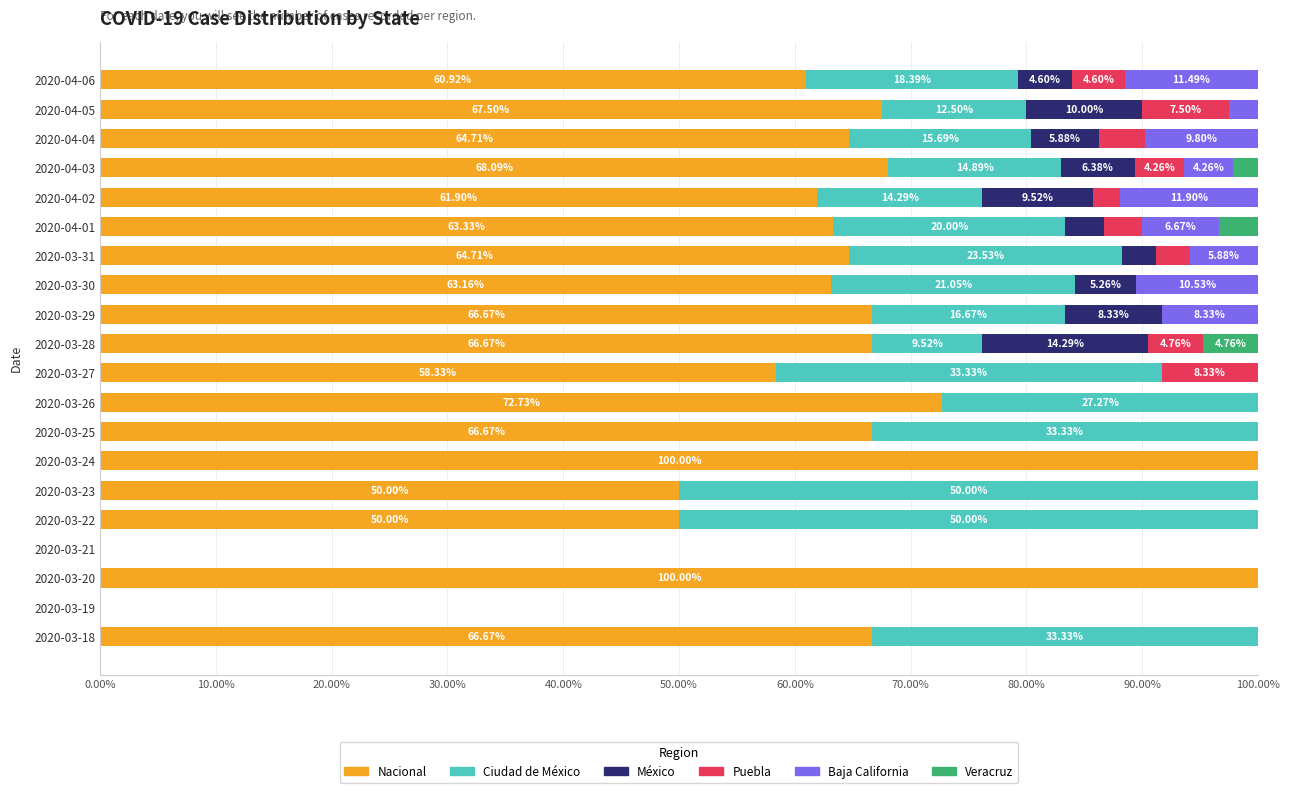

What are all the series names shown in the legend?

Nacional, Ciudad de México, México, Puebla, Baja California, Veracruz